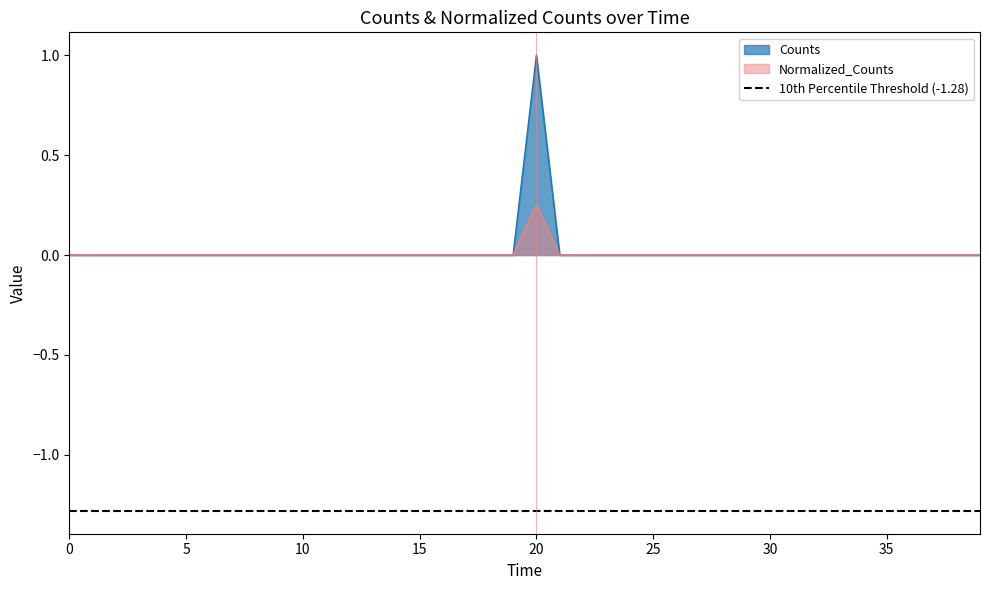

List the series in order of their peak value, lowest first.

Normalized_Counts, Counts